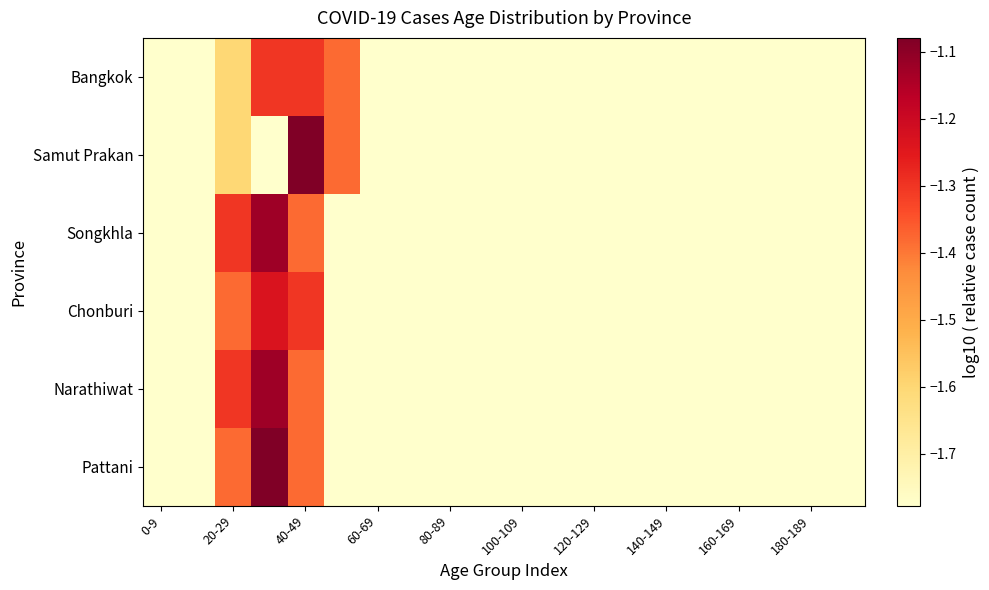

Reading left to right, what are all the values shown in this chart?

Bangkok: -1.8	-1.8	-1.6	-1.3	-1.3	-1.4	-1.8	-1.8	-1.8	-1.8	-1.8	-1.8	-1.8	-1.8	-1.8	-1.8	-1.8	-1.8	-1.8	-1.8
Samut Prakan: -1.8	-1.8	-1.6	-1.8	-1.1	-1.4	-1.8	-1.8	-1.8	-1.8	-1.8	-1.8	-1.8	-1.8	-1.8	-1.8	-1.8	-1.8	-1.8	-1.8
Songkhla: -1.8	-1.8	-1.3	-1.1	-1.4	-1.8	-1.8	-1.8	-1.8	-1.8	-1.8	-1.8	-1.8	-1.8	-1.8	-1.8	-1.8	-1.8	-1.8	-1.8
Chonburi: -1.8	-1.8	-1.4	-1.2	-1.3	-1.8	-1.8	-1.8	-1.8	-1.8	-1.8	-1.8	-1.8	-1.8	-1.8	-1.8	-1.8	-1.8	-1.8	-1.8
Narathiwat: -1.8	-1.8	-1.3	-1.1	-1.4	-1.8	-1.8	-1.8	-1.8	-1.8	-1.8	-1.8	-1.8	-1.8	-1.8	-1.8	-1.8	-1.8	-1.8	-1.8
Pattani: -1.8	-1.8	-1.4	-1.1	-1.4	-1.8	-1.8	-1.8	-1.8	-1.8	-1.8	-1.8	-1.8	-1.8	-1.8	-1.8	-1.8	-1.8	-1.8	-1.8